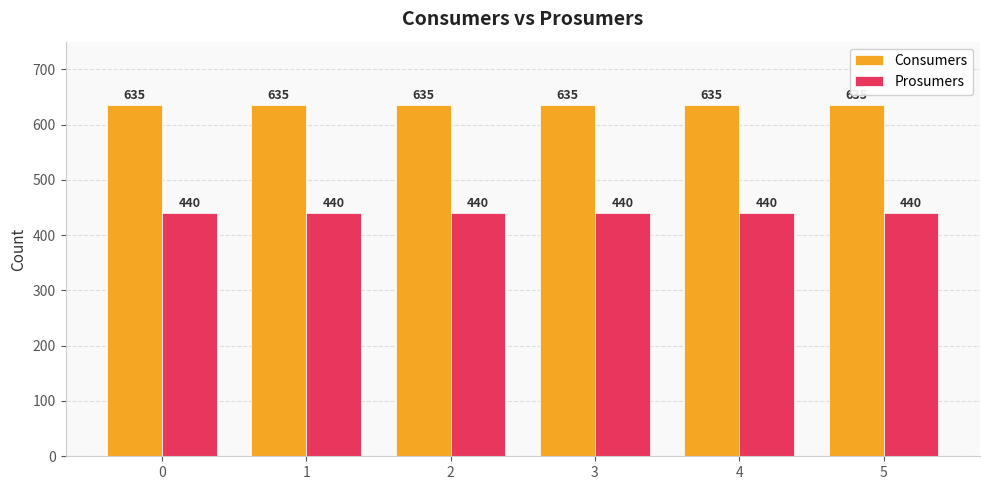

Are the bars horizontal?

No